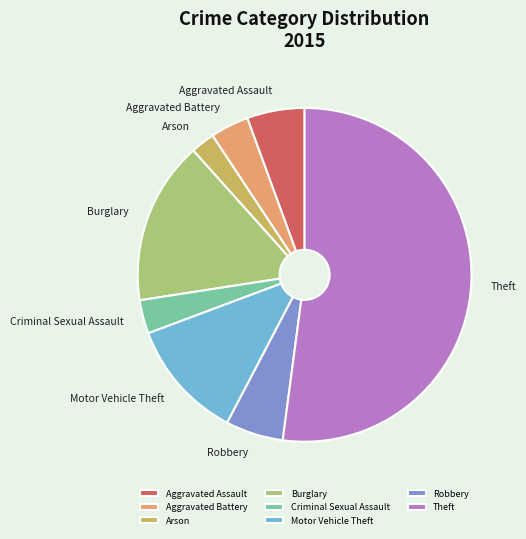

Approximately how many times larger is the value at Arson compared to Robbery?

0.4